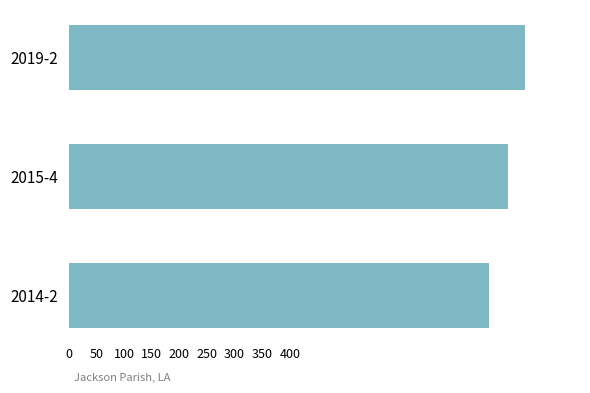

What is the smallest value displayed?

760